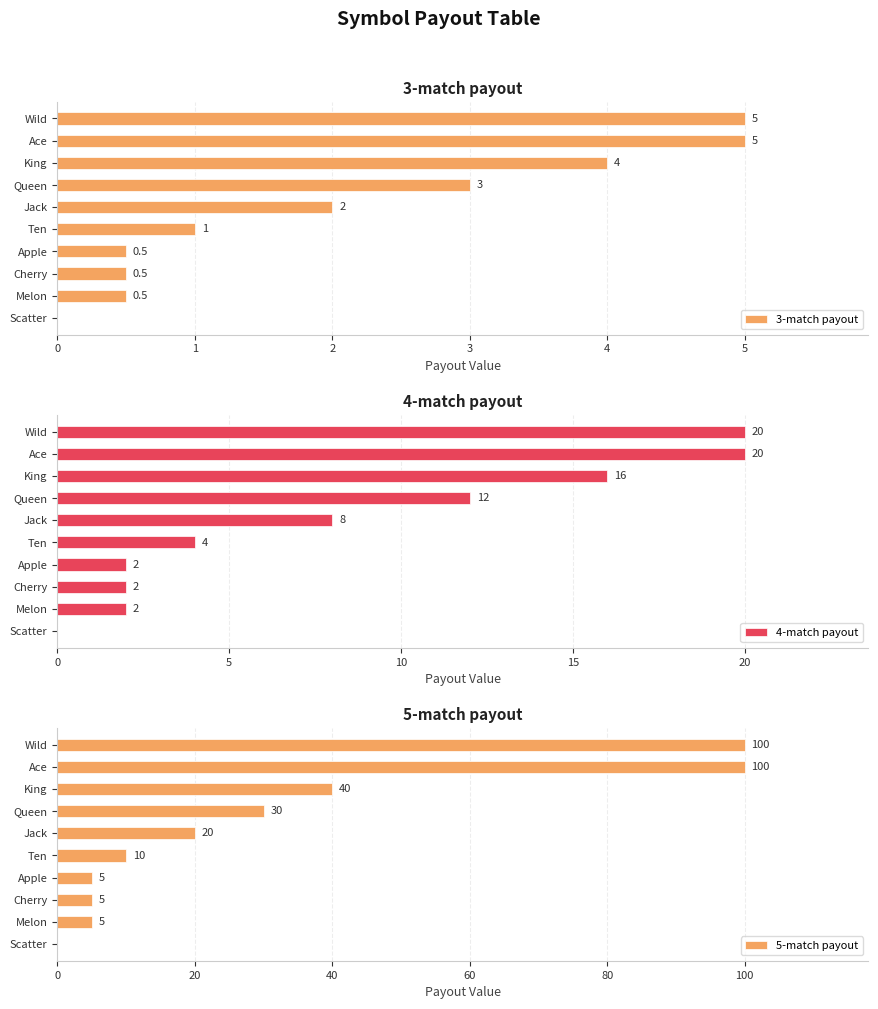

How many series are shown in this chart?

3